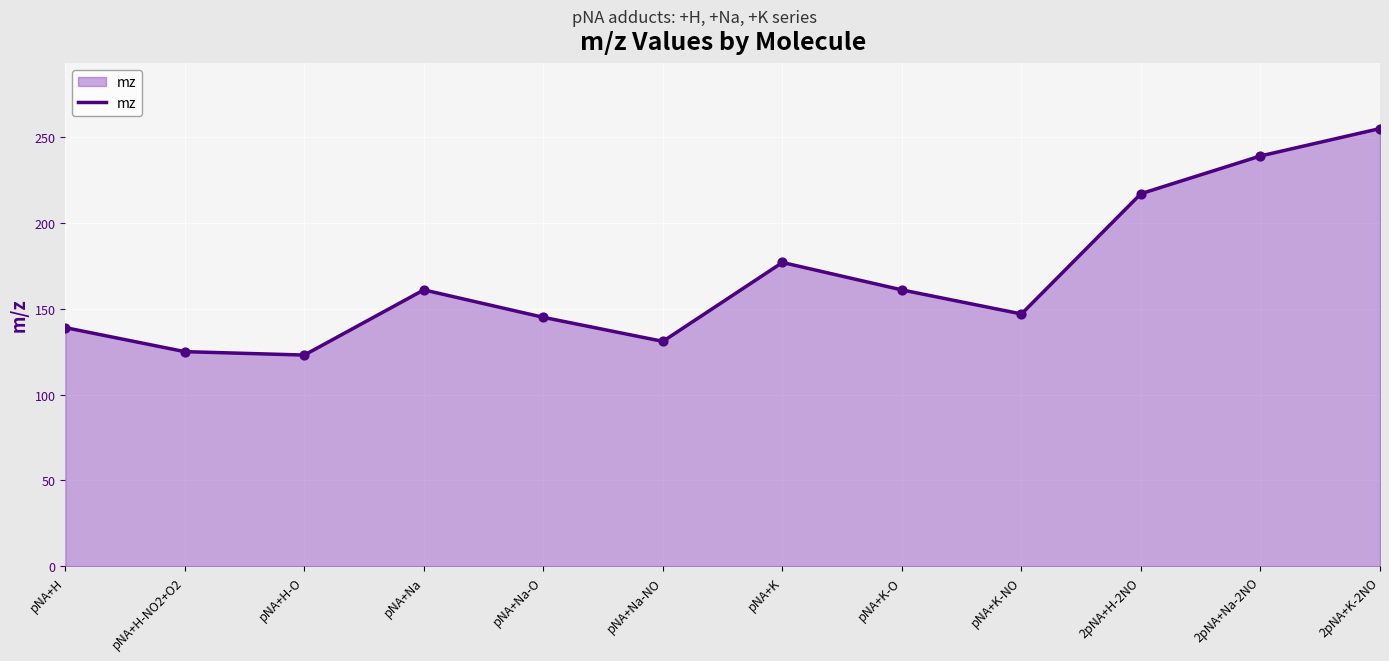

What is the ratio of the value at pNA+Na to the value at pNA+K?

0.9